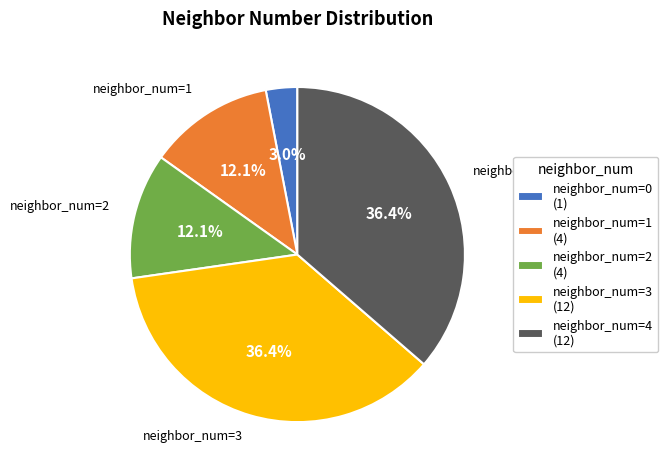

What is the smallest slice in the pie chart?

neighbor_num=0 (1)